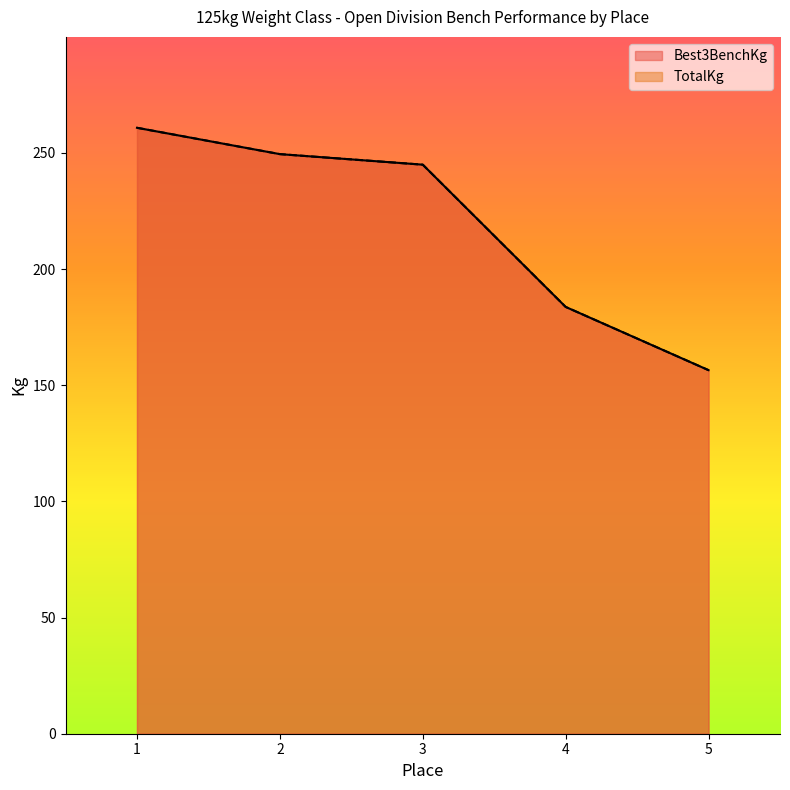

What is the sum of all Best3BenchKg values?

1095.4